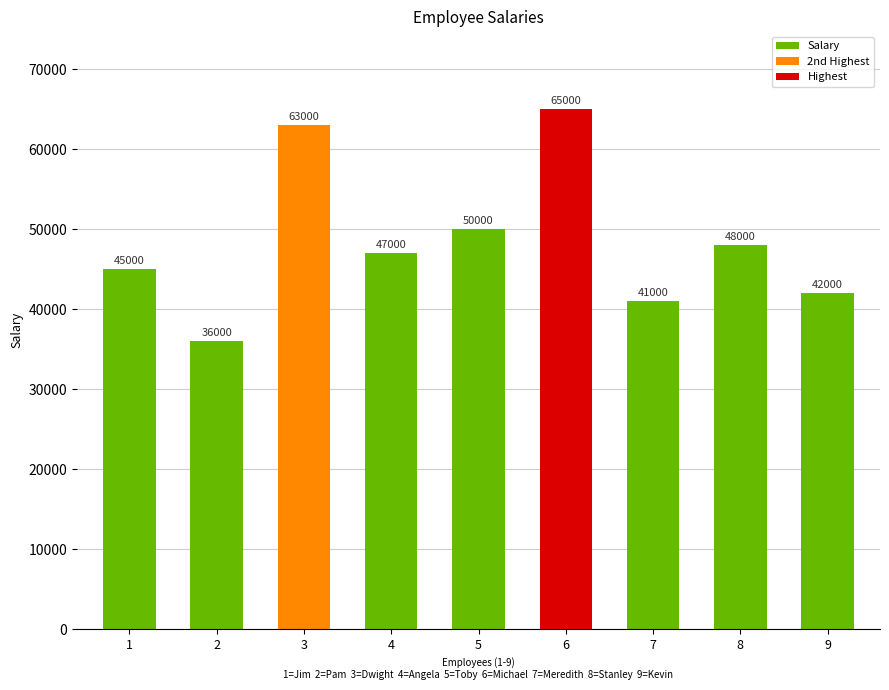

Is it true that the value at 4 is 47000?

True